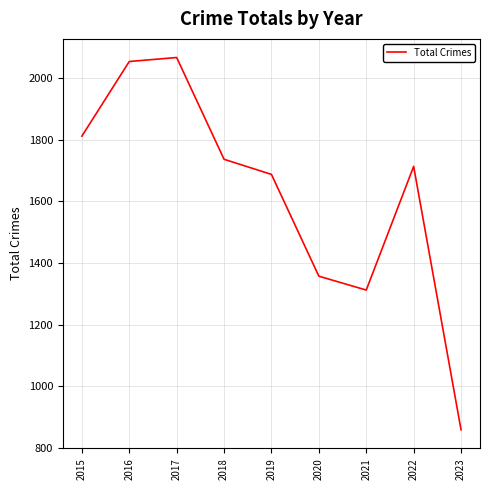

True or false: the data shows 2537 at 2018.

False